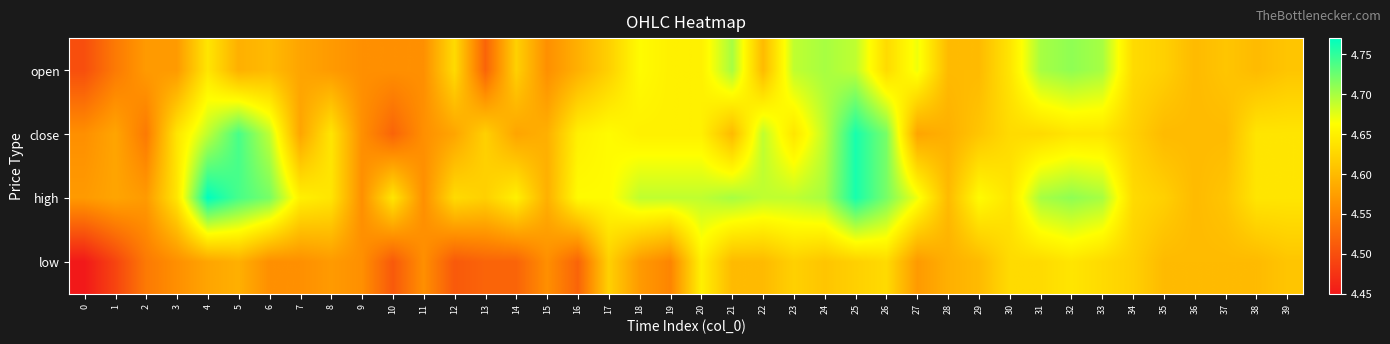

Which series has the largest total across all categories?

high